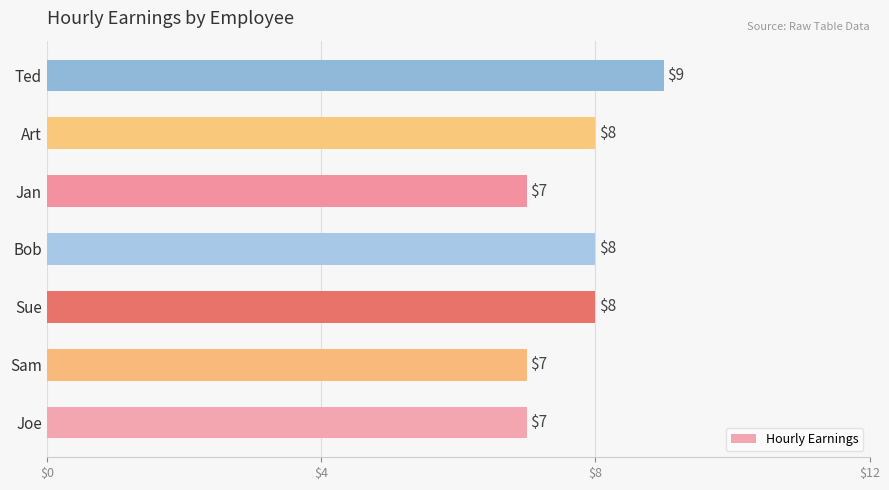

At which category does the chart reach its peak across all series?

Ted